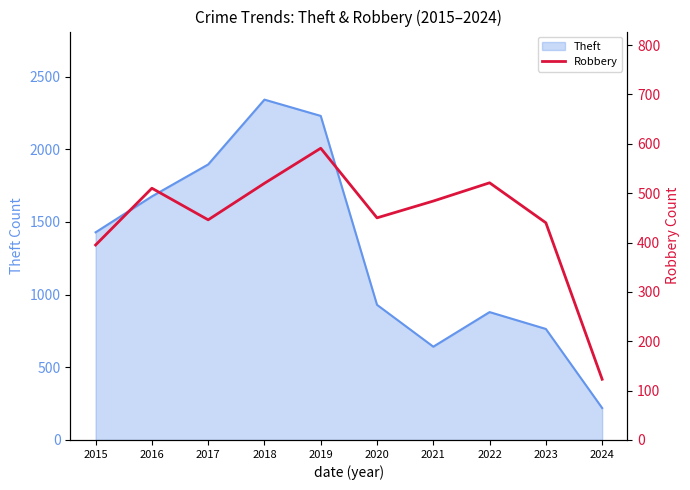

At which label is Theft closest to 1281?

2015